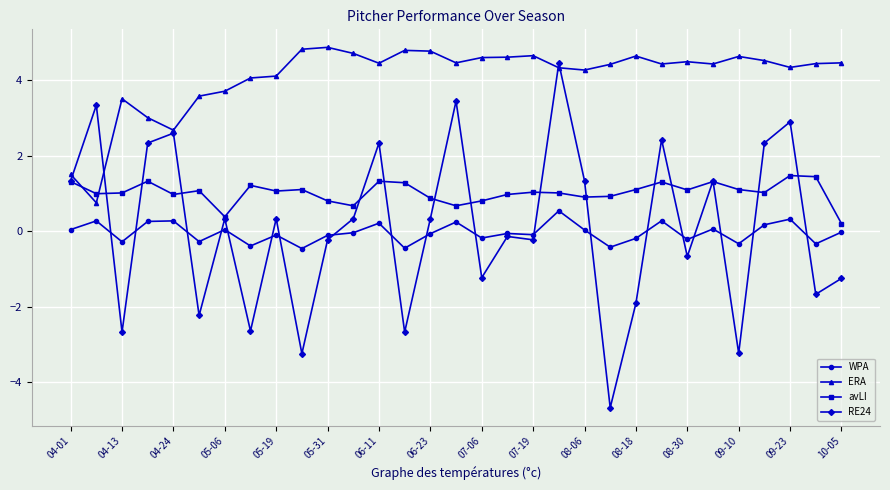

How many values in RE24 are below zero?

15